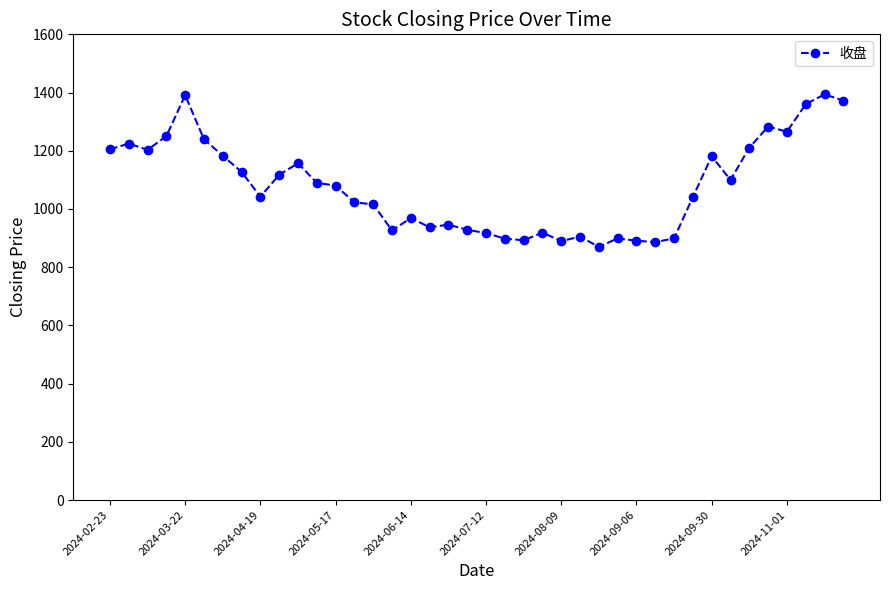

True or false: there are more than 1 points higher than both neighbors.

True